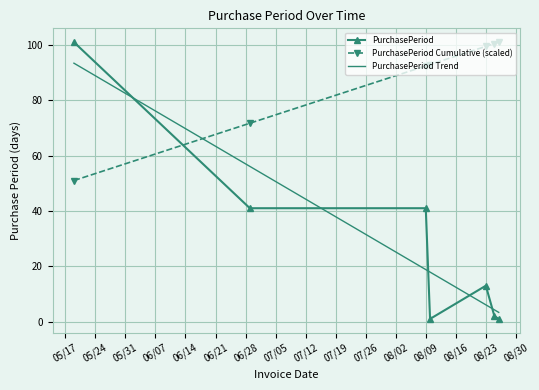

What is the highest value of the PurchasePeriod Trend series?

93.4